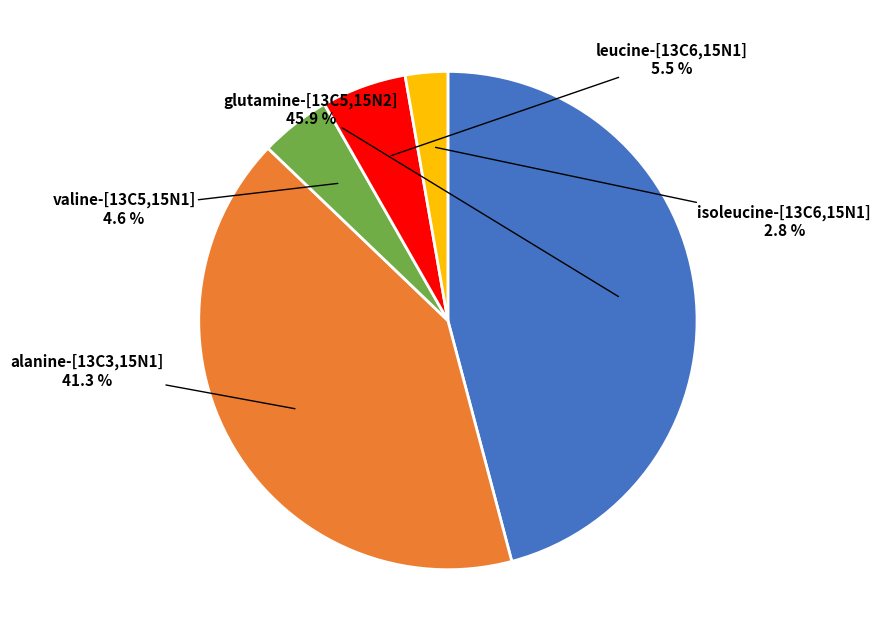

Which has a higher value, glutamine-[13C5,15N2] or alanine-[13C3,15N1]?

glutamine-[13C5,15N2]